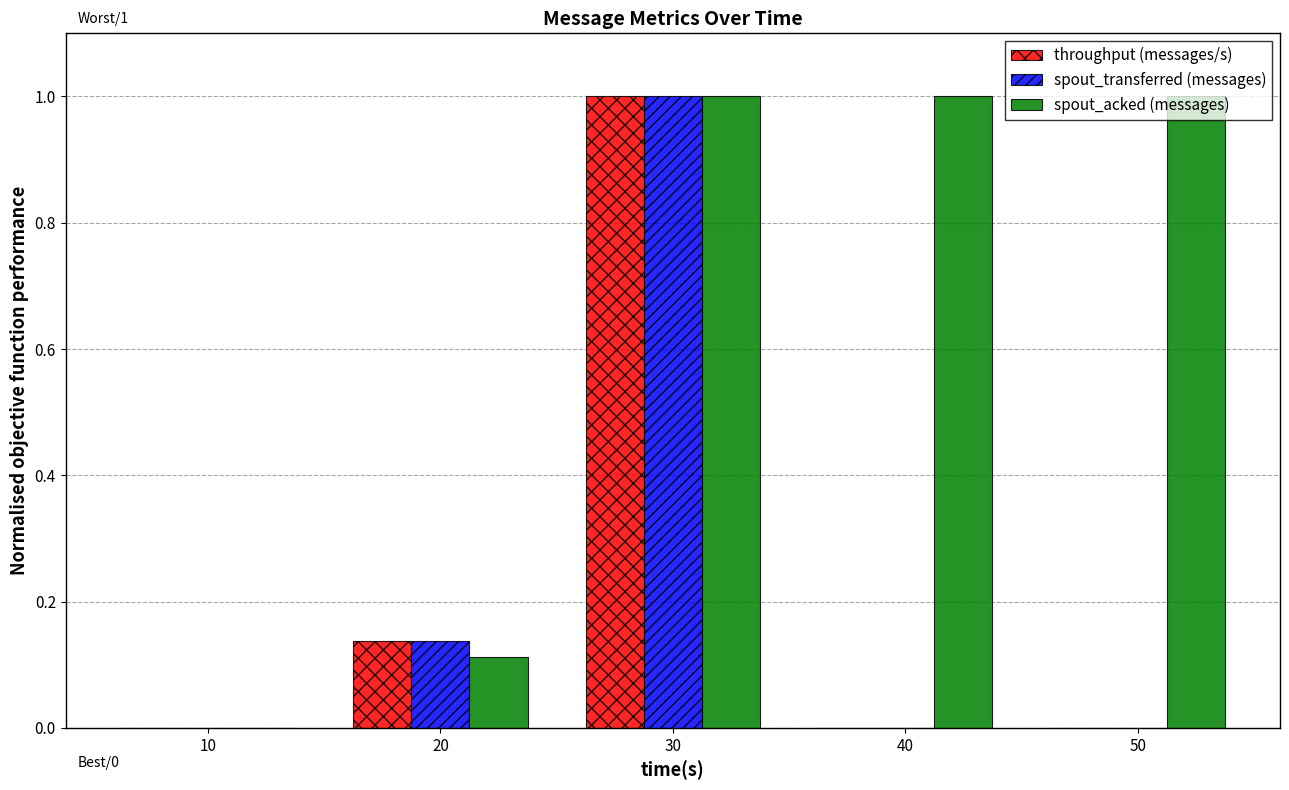

What is the sum of all throughput (messages/s) values?

1.1